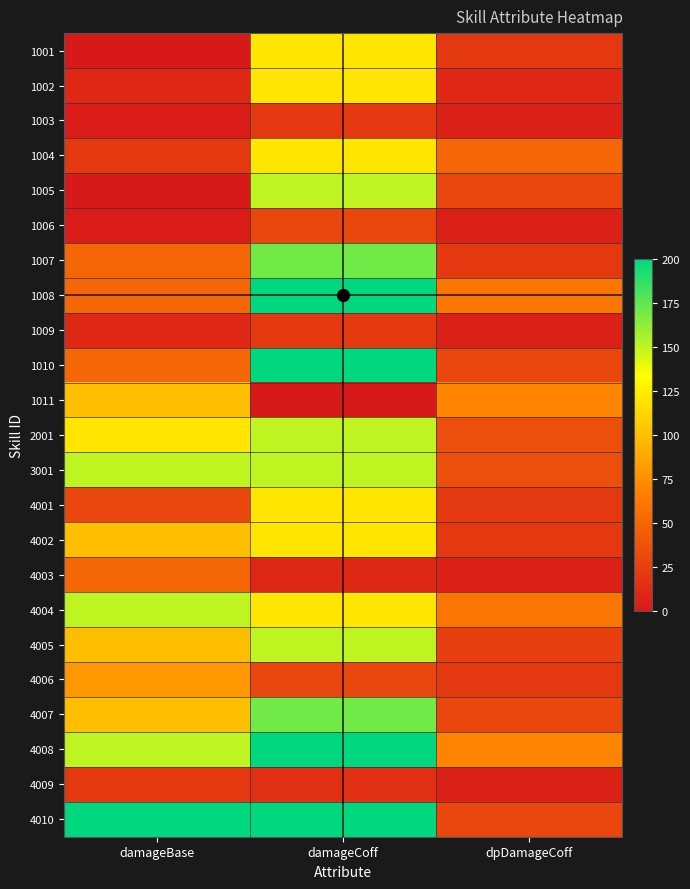

What is the maximum value shown in the chart?

200